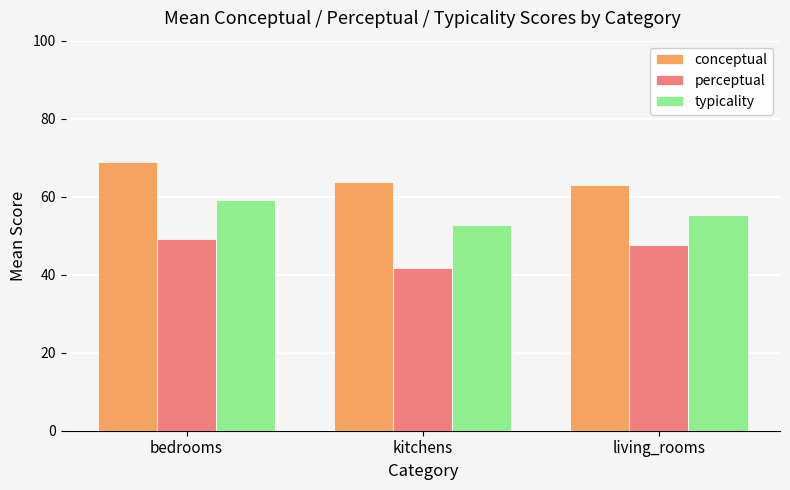

What is the maximum value shown in the chart?

68.9